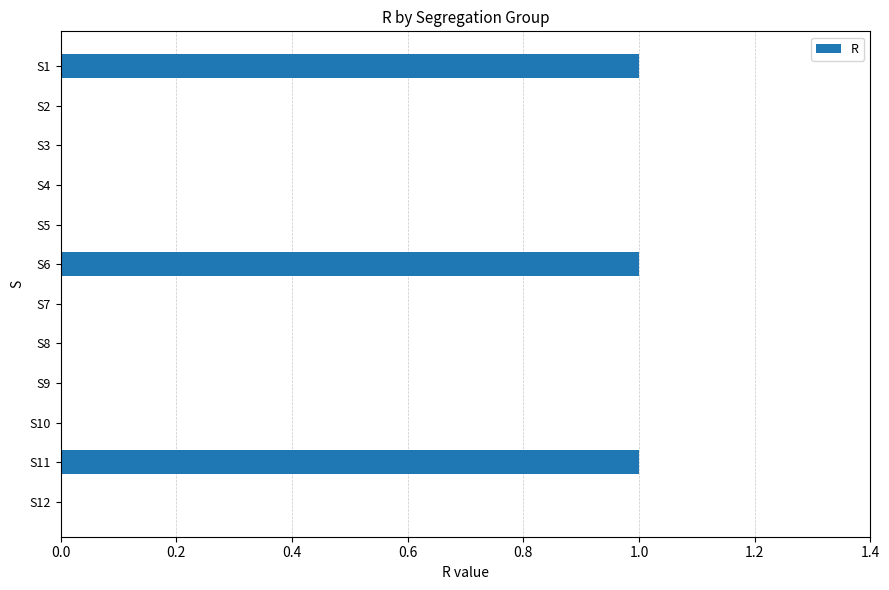

What is the change in value from S10 to S11?

+1